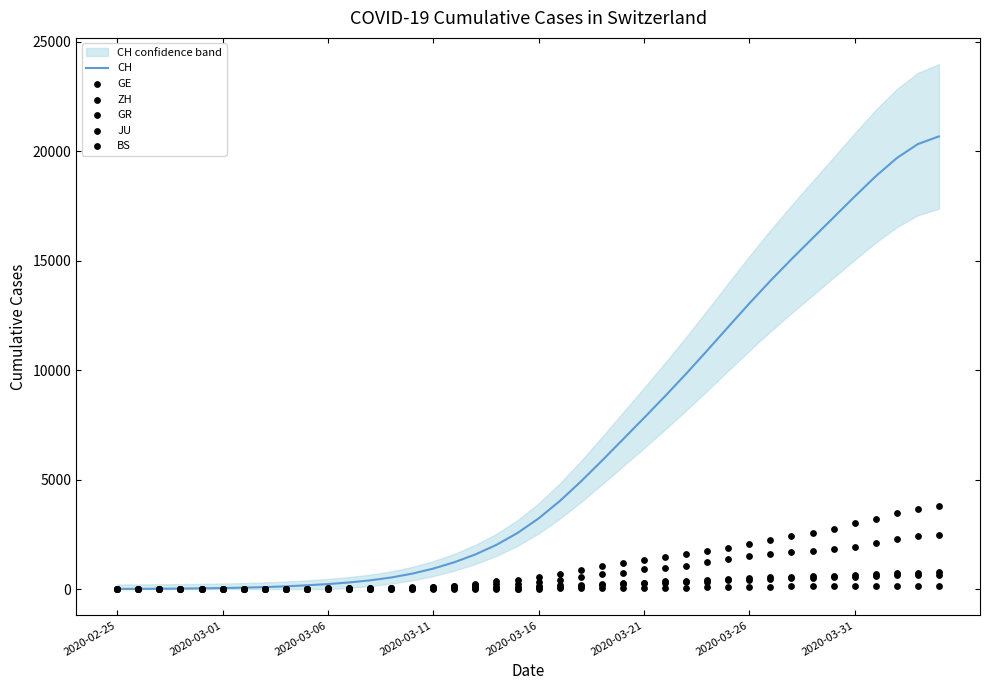

Which series contains the lowest Y value?

GE